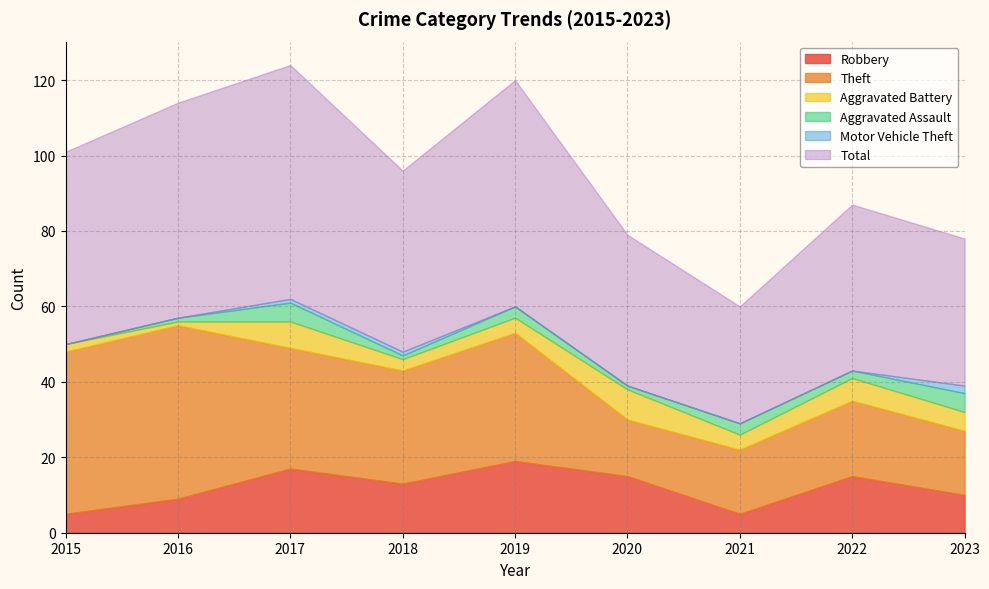

What are all the series names shown in the legend?

Robbery, Theft, Aggravated Battery, Aggravated Assault, Motor Vehicle Theft, Total